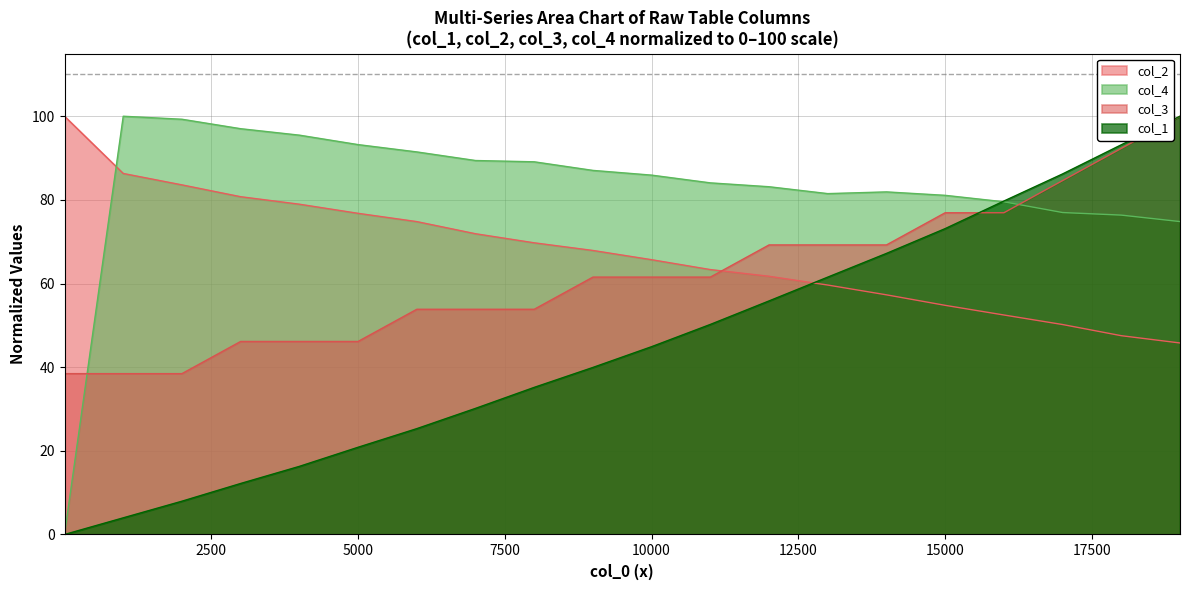

Does the chart display data point markers on the line(s)?

No